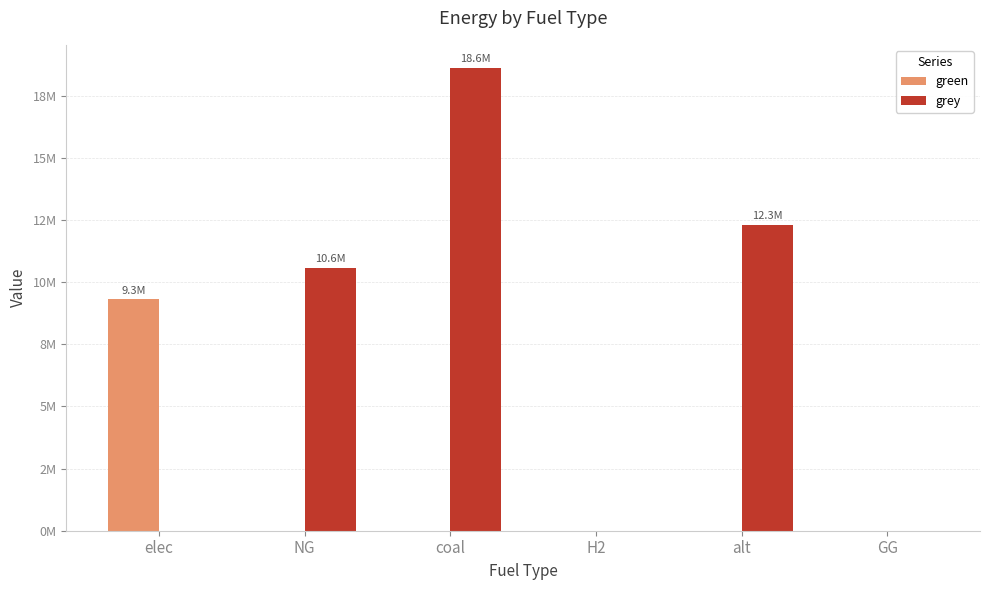

Which series has the largest total across all categories?

grey